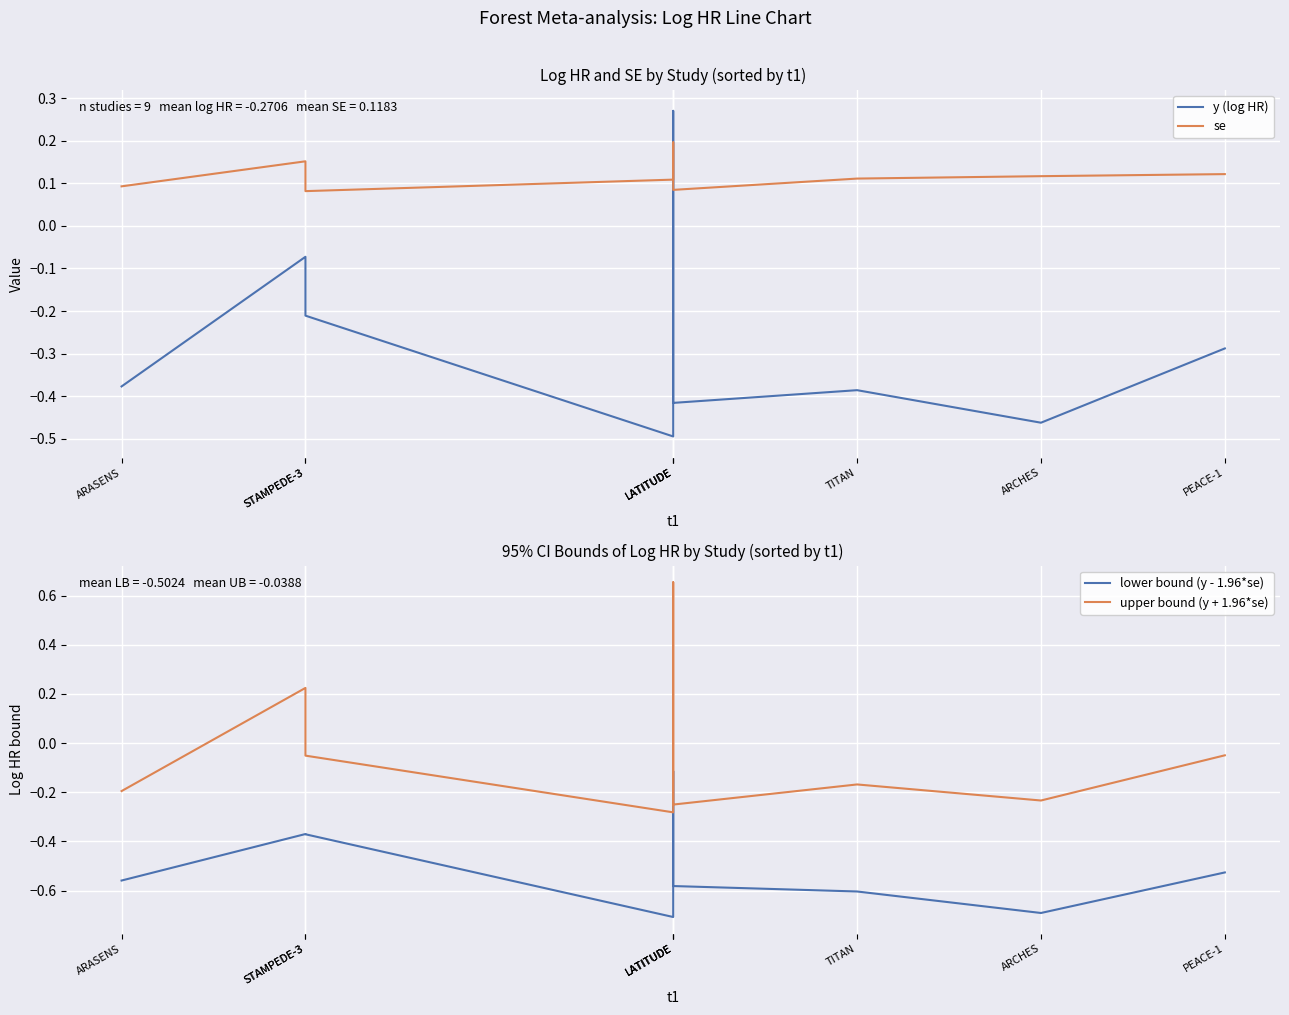

Where is lower bound (y - 1.96*se) nearest to the value 0?

LATITUDE